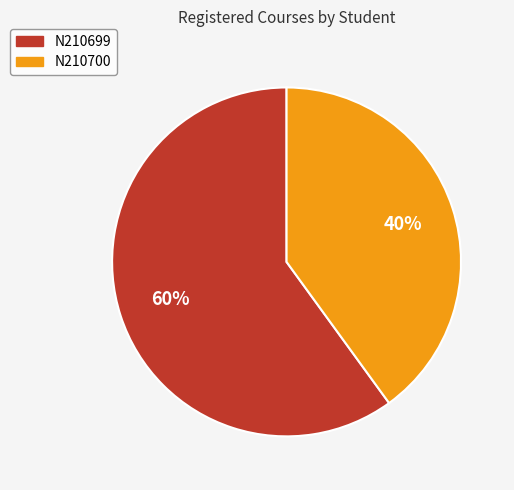

True or false: N210700 accounts for 40% of the total.

True